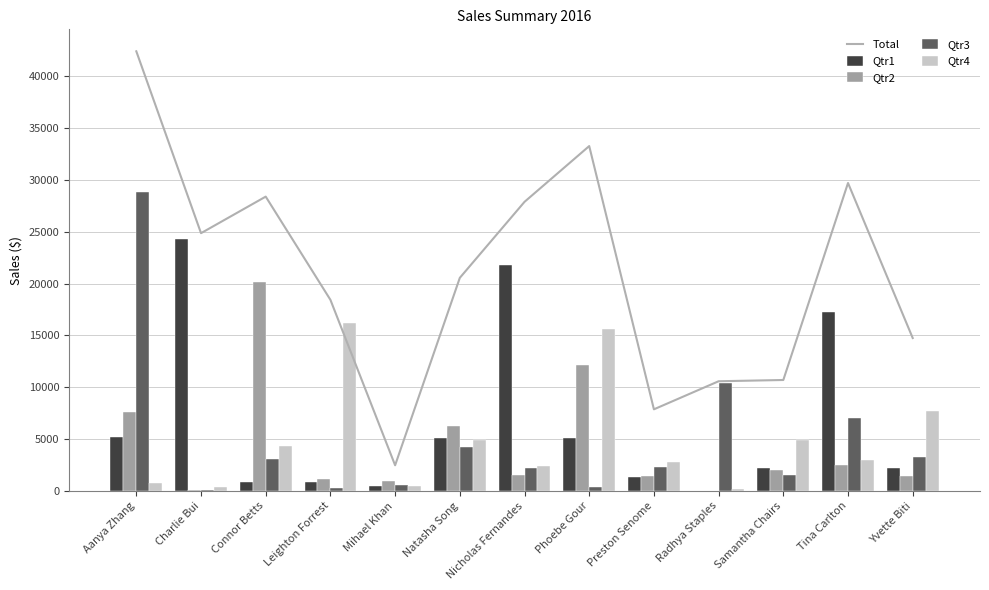

What are all the series names shown in the legend?

Total, Qtr1, Qtr2, Qtr3, Qtr4